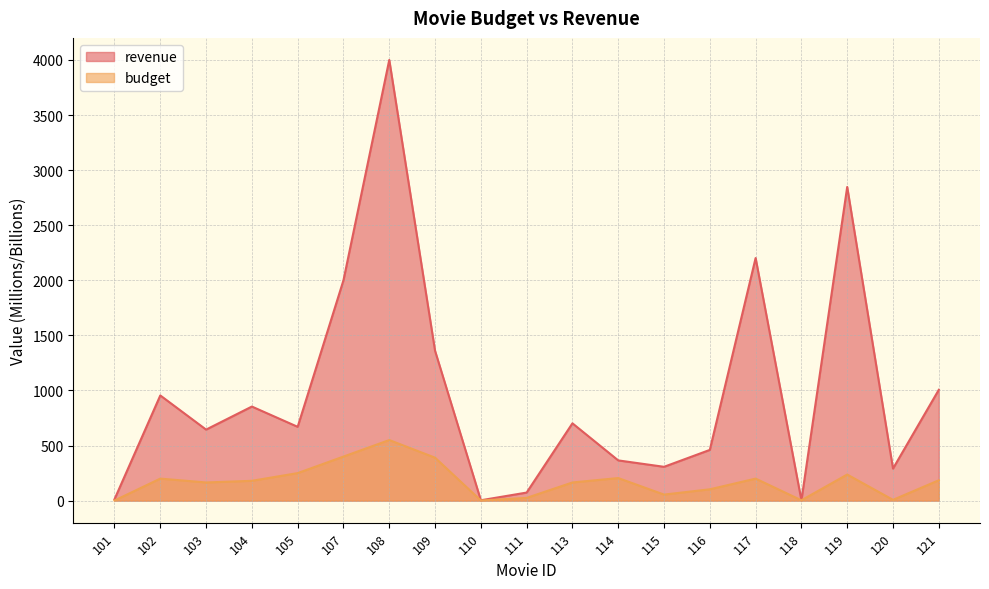

True or false: revenue and budget intersect in this chart.

False